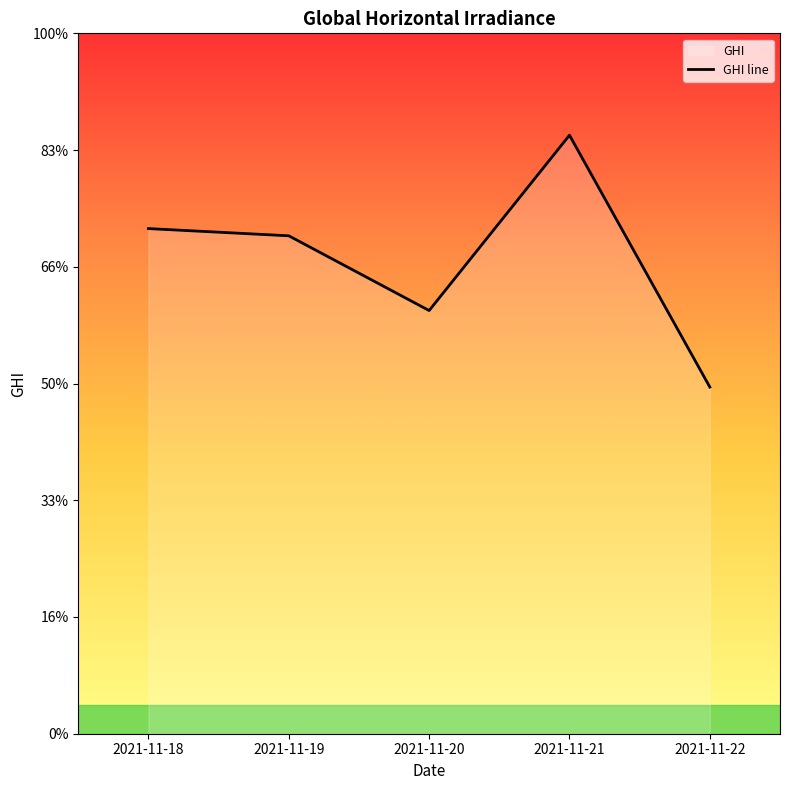

Read the value at 2021-11-18.

4.3